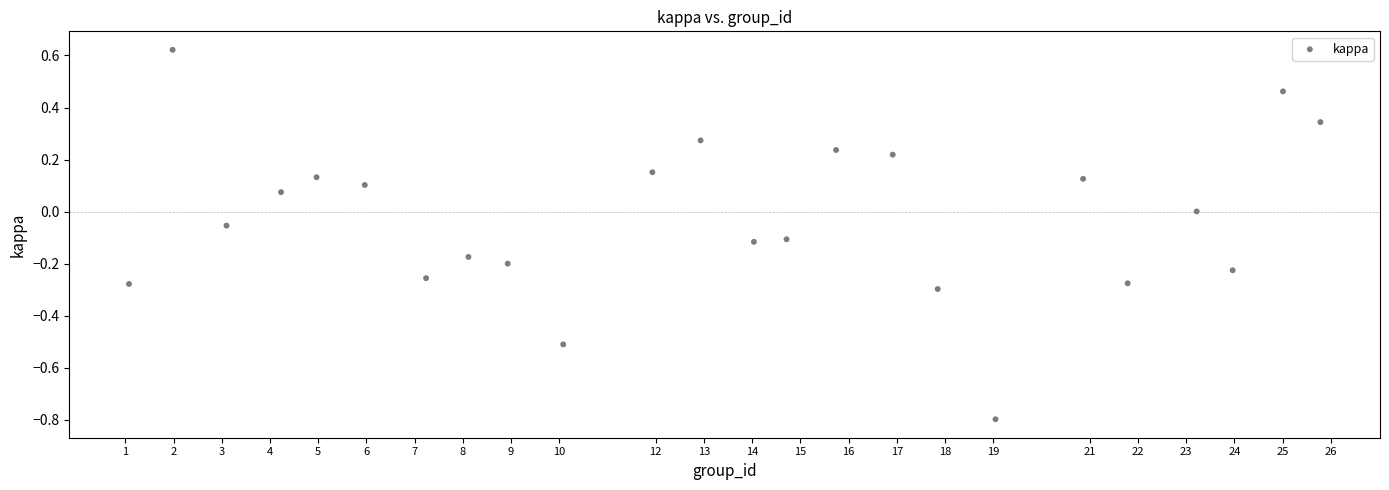

What is the range of X values (max minus min)?

24.7